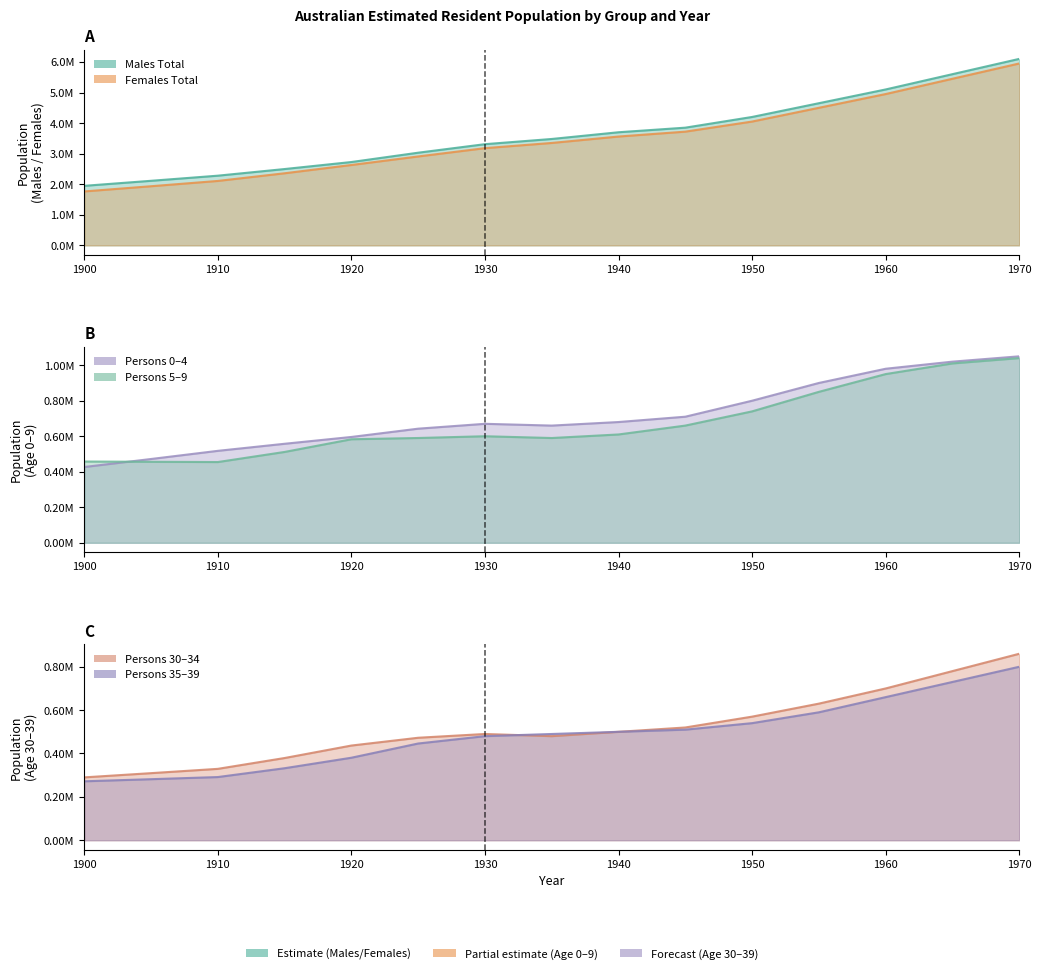

What is the difference between the Persons 0-4 values at 1915 and 1950?

242406.2